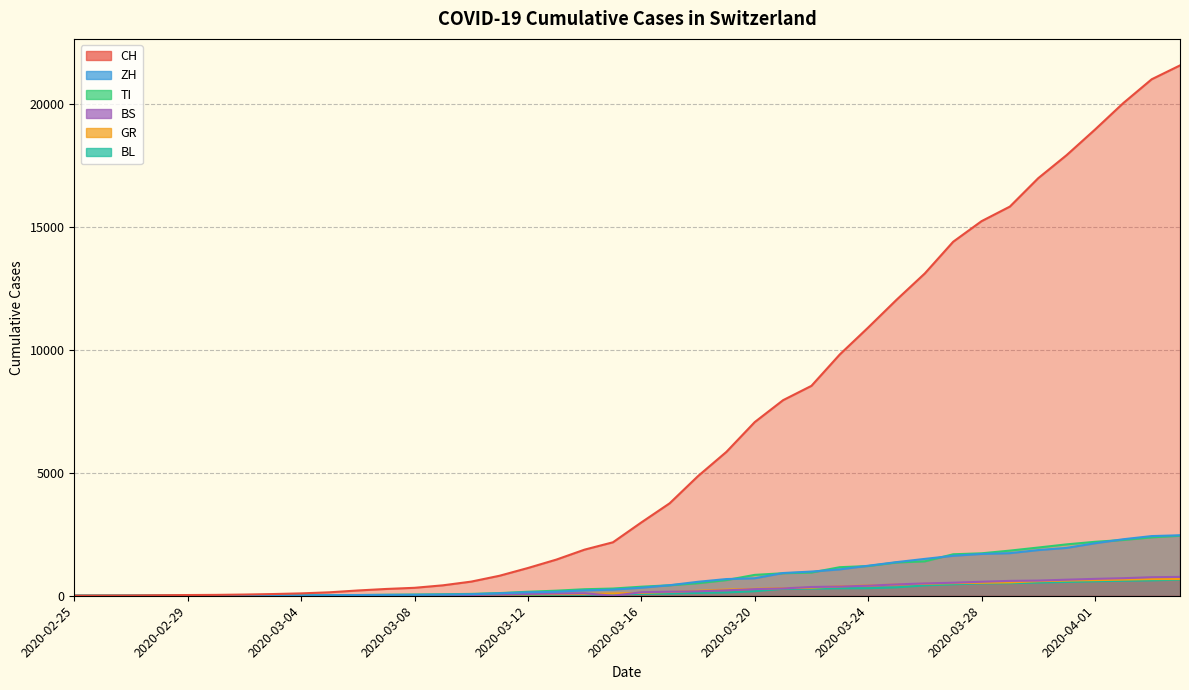

At which label is ZH closest to 1230?

2020-03-24